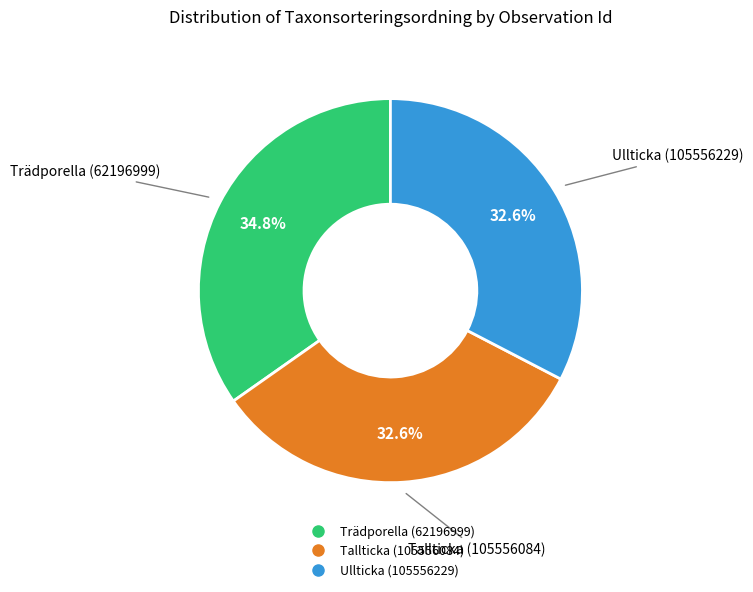

What percentage is the Ullticka (105556229) slice, to the nearest percent?

33%